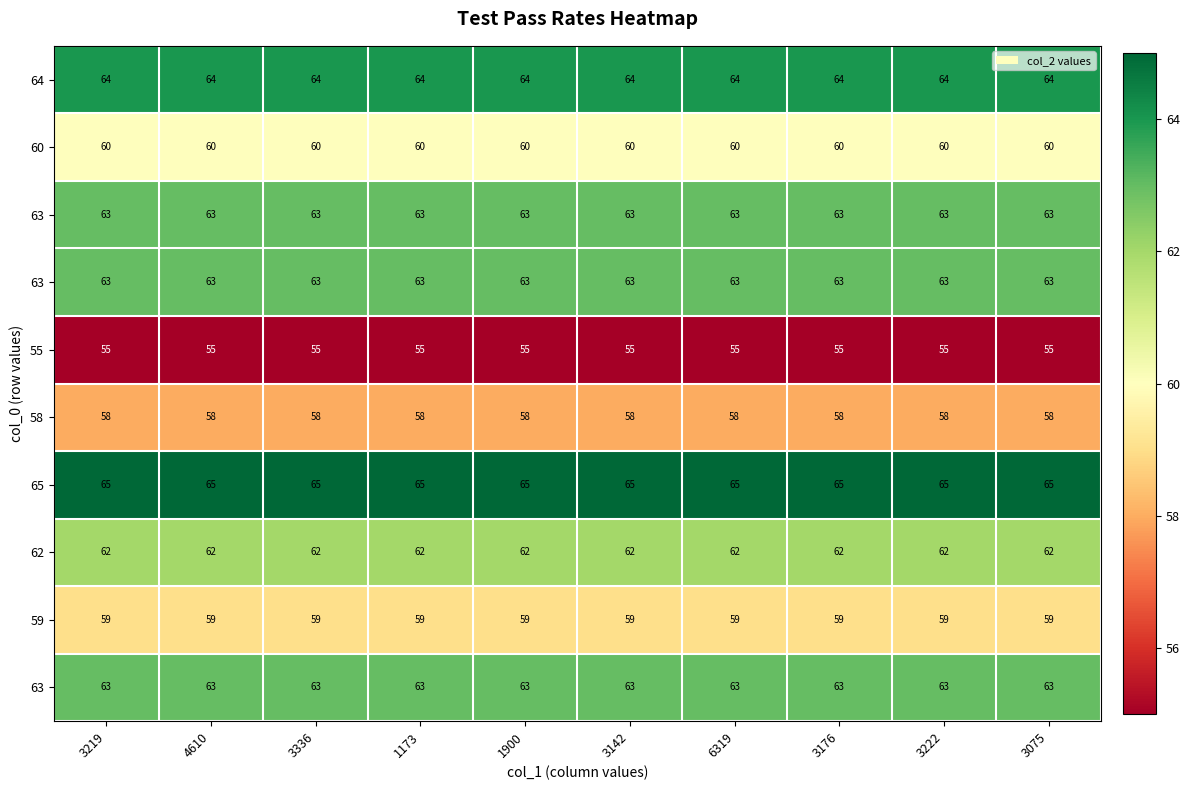

What is the greatest value displayed?

65